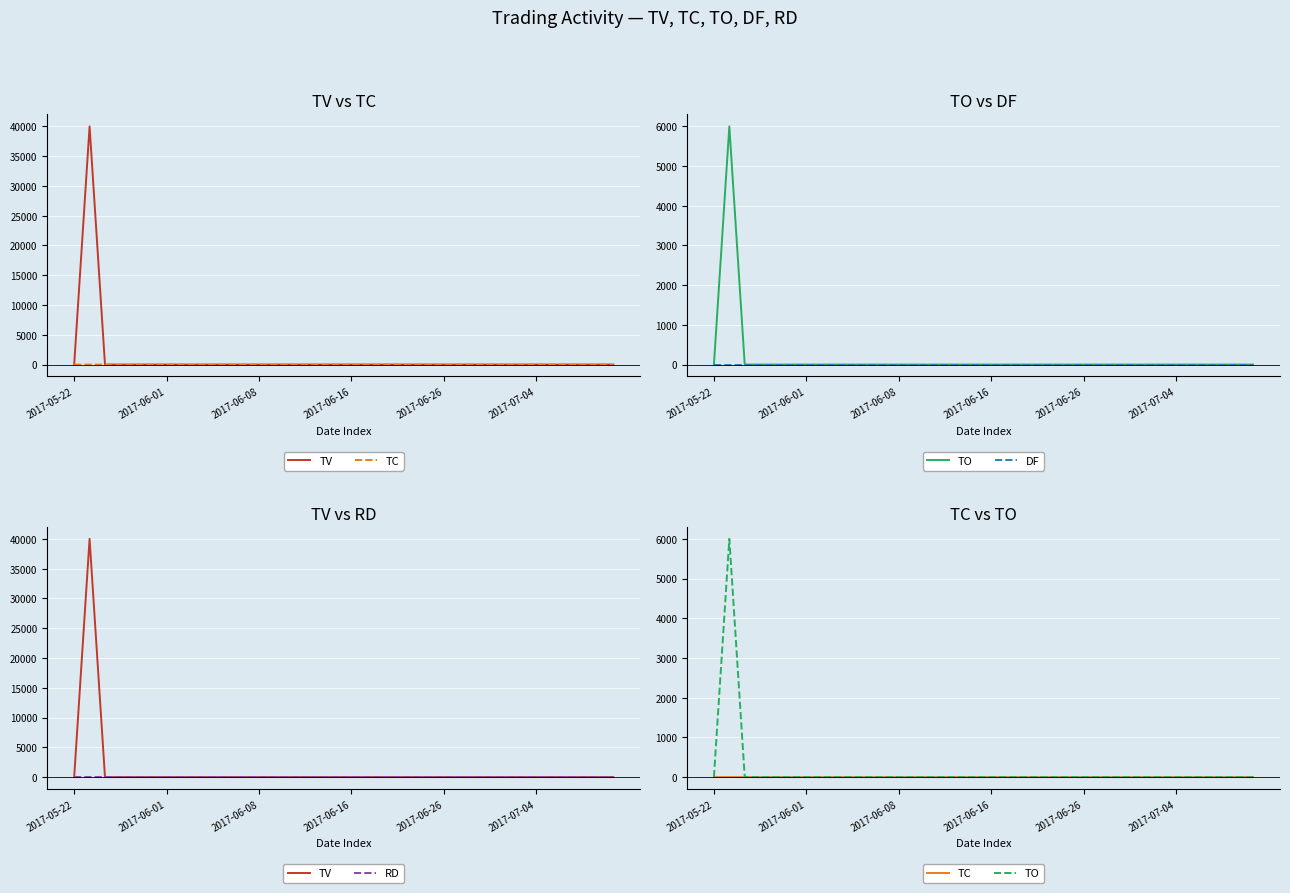

Reading left to right, transcribe all the data shown in this chart.

TV: 0	40000	0	0	0	0	0	0	0	0	0	0	0	0	0	0	0	0	0	0	0	0	0	0	0	0	0	0	0	0	0	0	0	0	0	0
TC: 0	1	0	0	0	0	0	0	0	0	0	0	0	0	0	0	0	0	0	0	0	0	0	0	0	0	0	0	0	0	0	0	0	0	0	0
TO: 0	6000	0	0	0	0	0	0	0	0	0	0	0	0	0	0	0	0	0	0	0	0	0	0	0	0	0	0	0	0	0	0	0	0	0	0
DF: 0	0	0	0	0	0	0	0	0	0	0	0	0	0	0	0	0	0	0	0	0	0	0	0	0	0	0	0	0	0	0	0	0	0	0	0
RD: 0	0	0	0	0	0	0	0	0	0	0	0	0	0	0	0	0	0	0	0	0	0	0	0	0	0	0	0	0	0	0	0	0	0	0	0